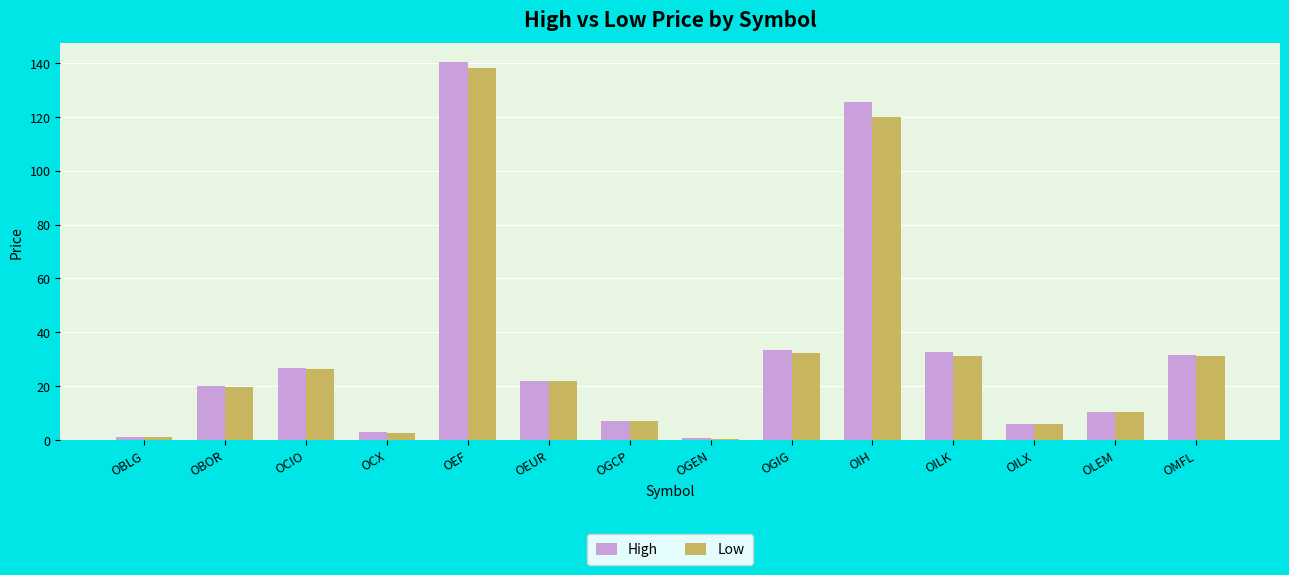

What is the difference between the highest and lowest values at OMFL?

0.4